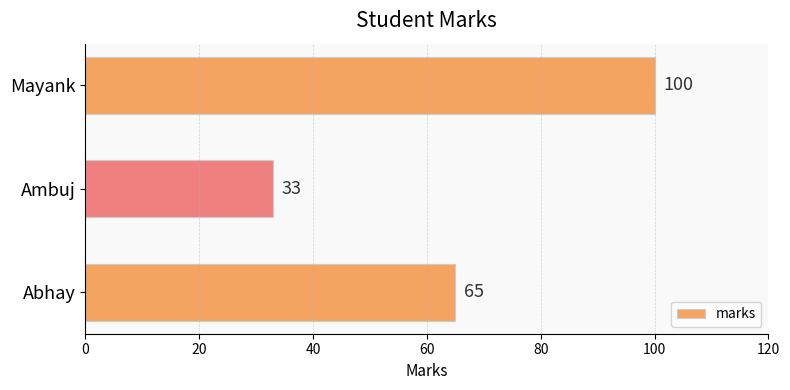

Count the values in the range 33 to 100.

3